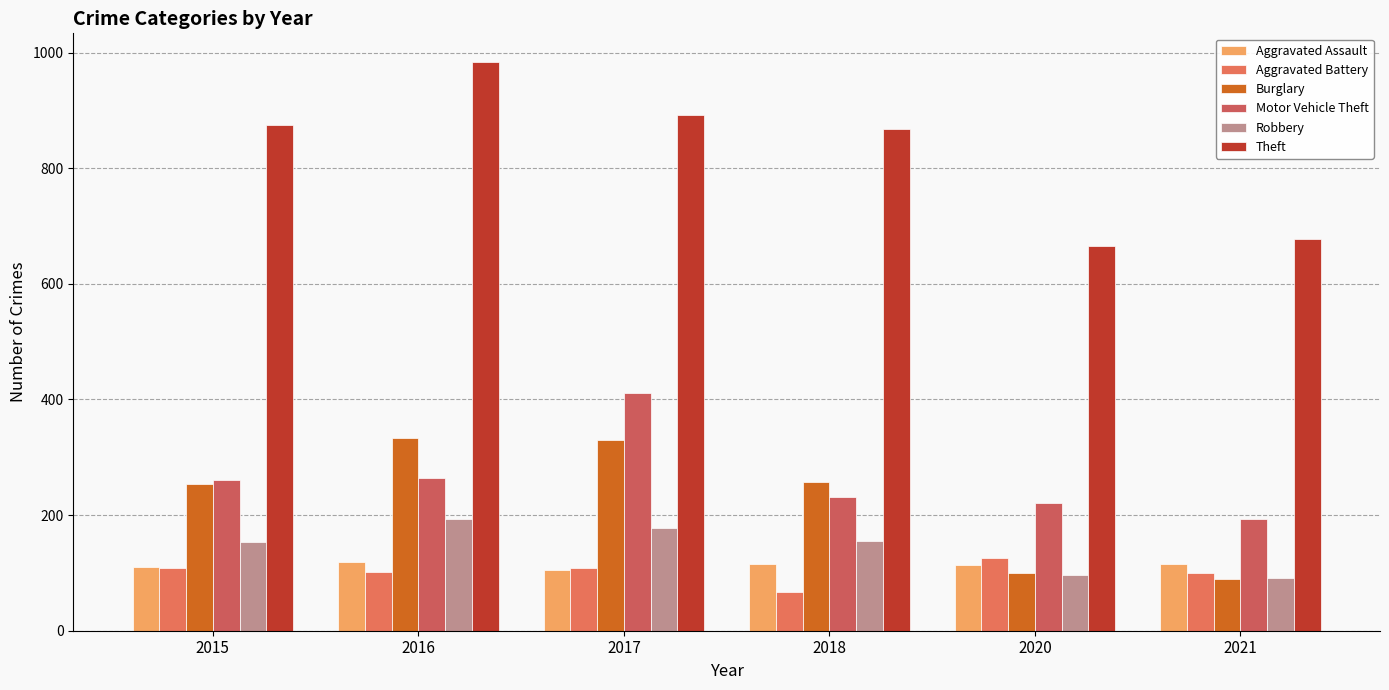

Is the value of Aggravated Assault at 2018 greater than the value of Motor Vehicle Theft at 2021?

No